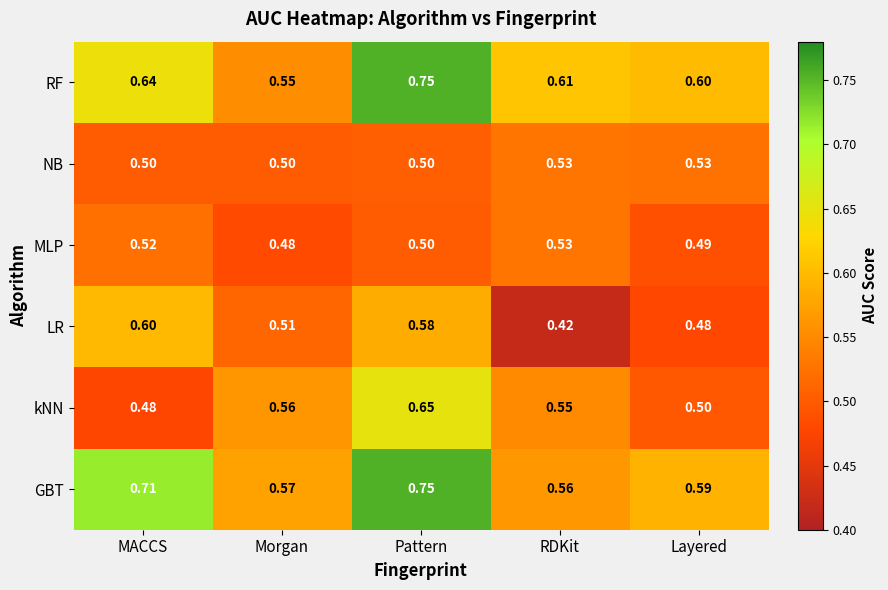

At which label is kNN closest to 0?

MACCS